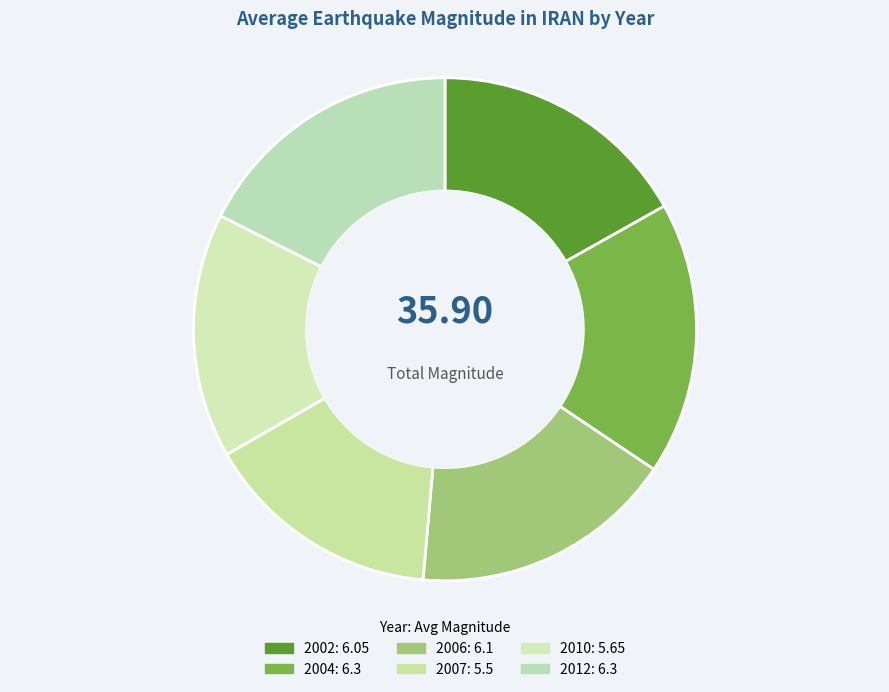

True or false: 2010 accounts for 10% of the total.

False